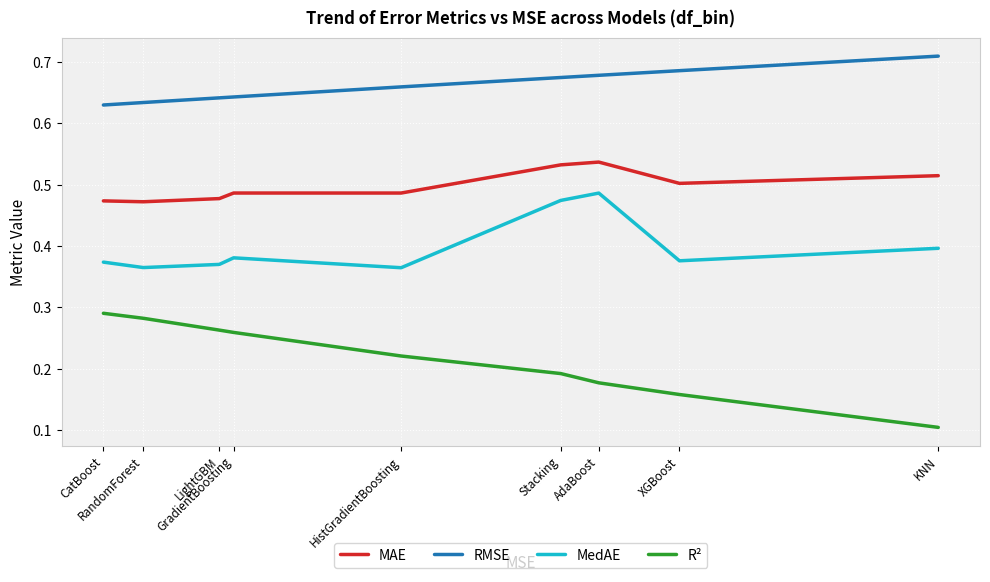

Count the R² values in the range 0 to 1.

9